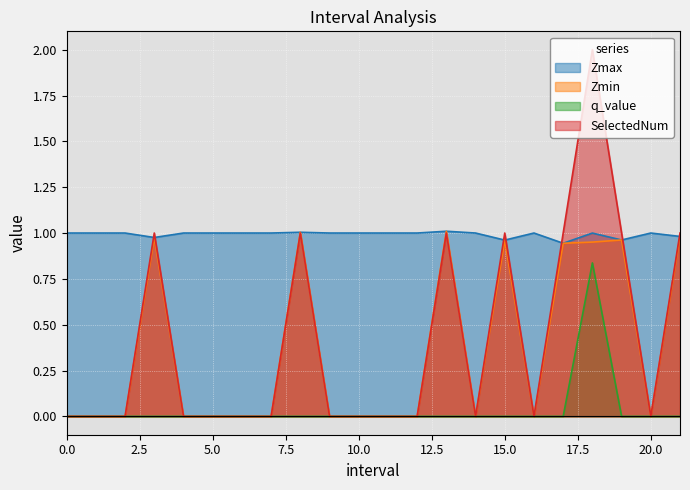

Between 6 and 21, which is larger?

6